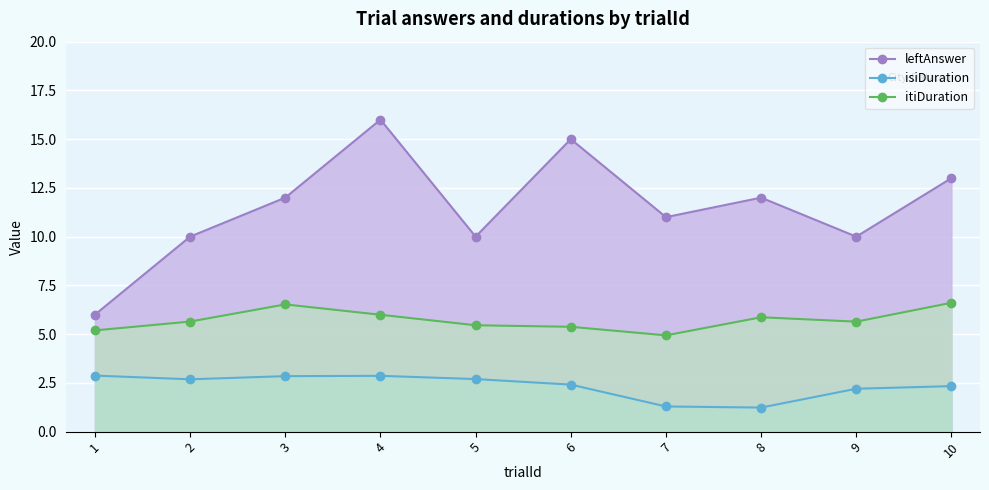

At how many categories does at least one series exceed 11?

5